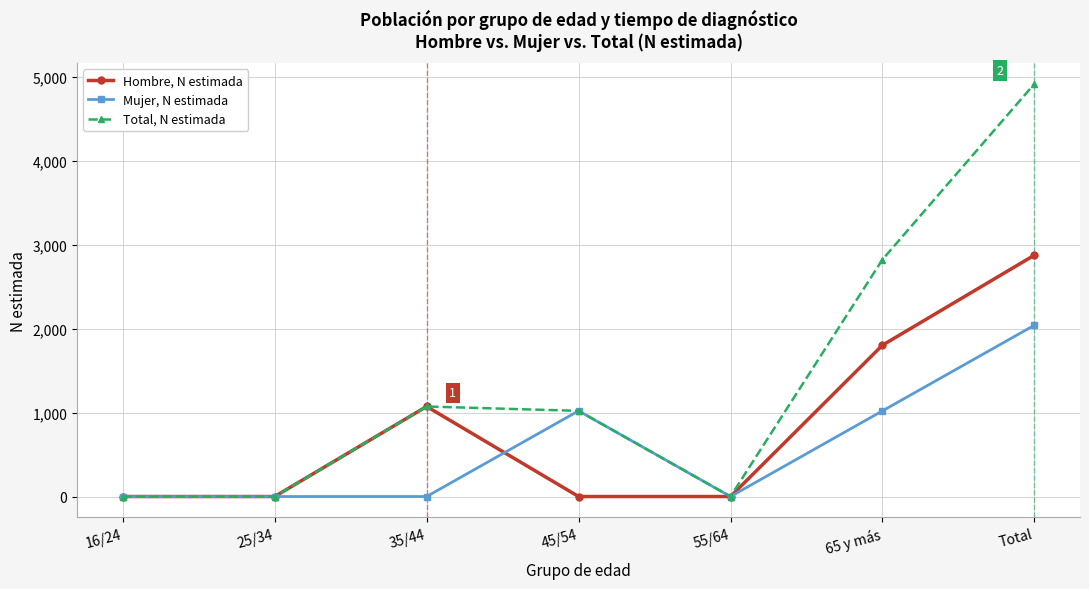

What is the label of the 5th point from the left?

55/64